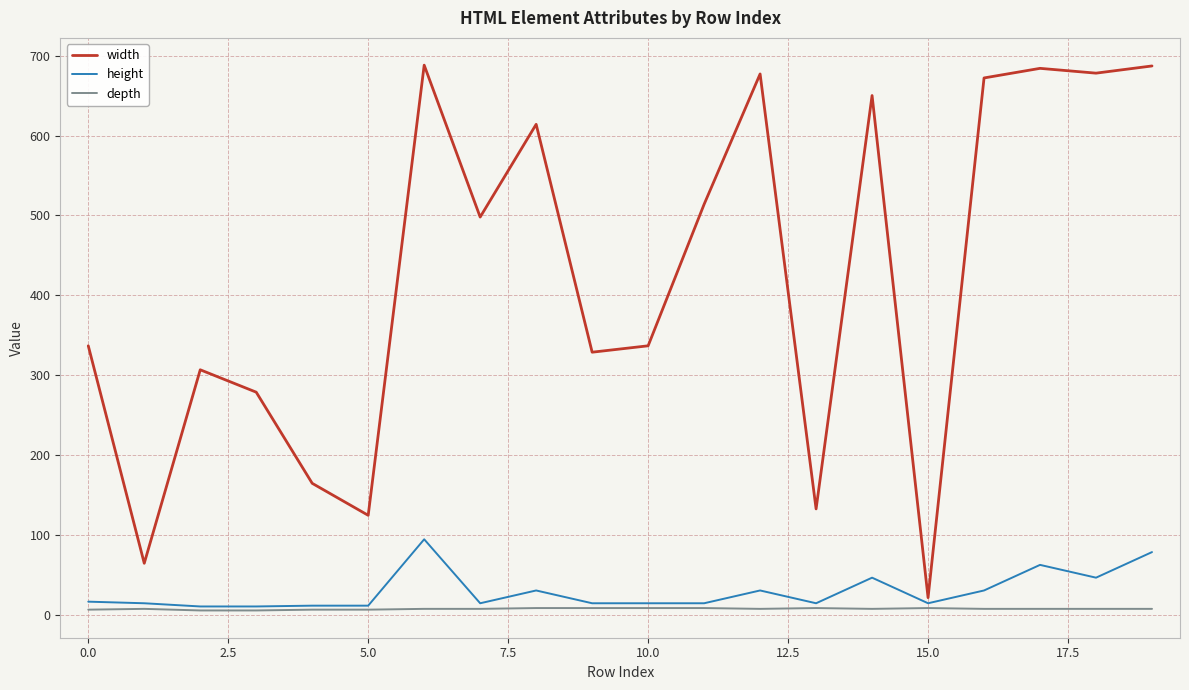

List the series in order of their peak value, lowest first.

depth, height, width